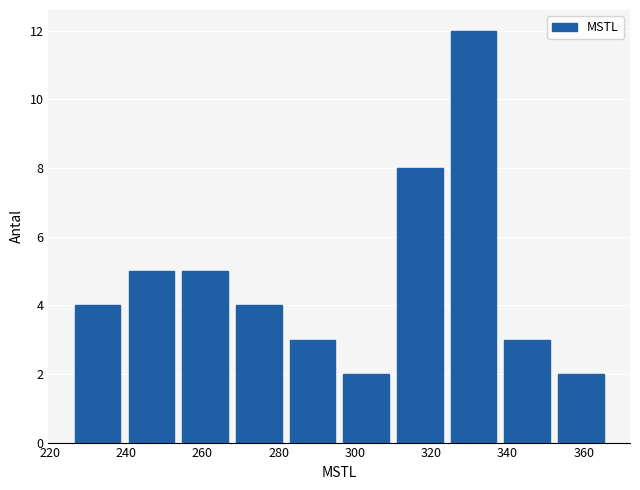

Over which range of the x-axis is the bar tallest?

324 to 338